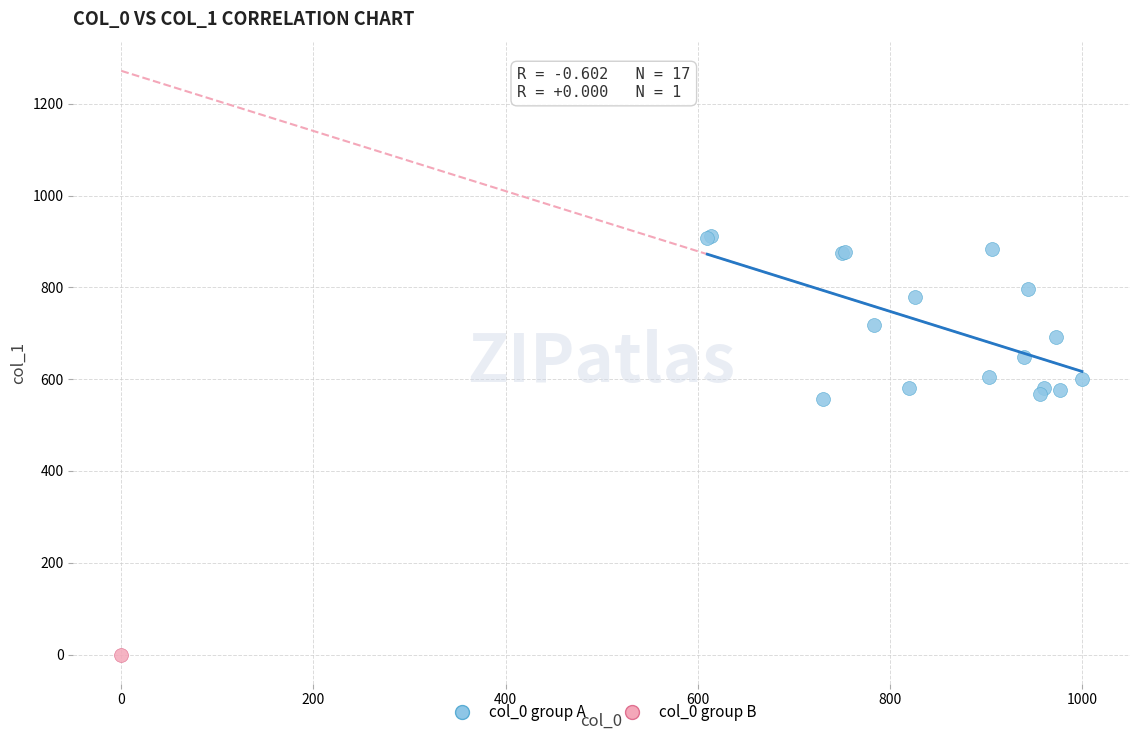

What are all the series names shown in the legend?

col_0 group A, col_0 group B